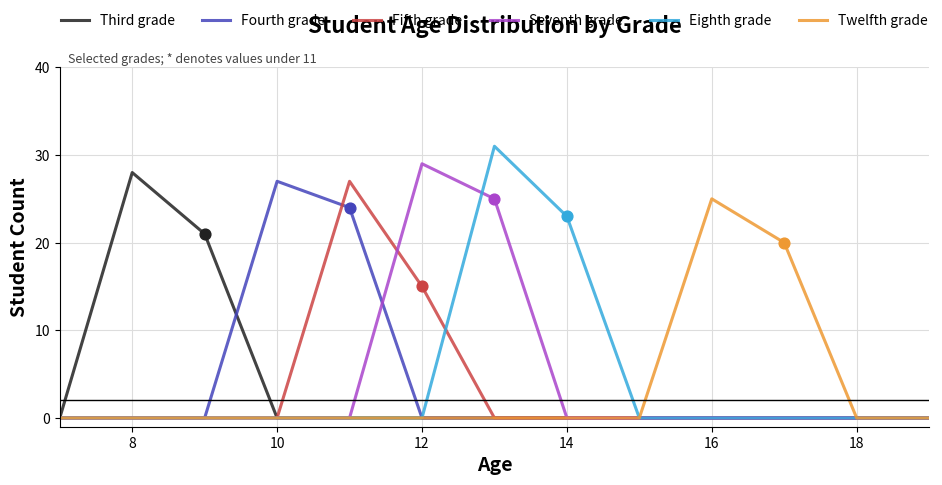

What is the greatest value displayed?

31